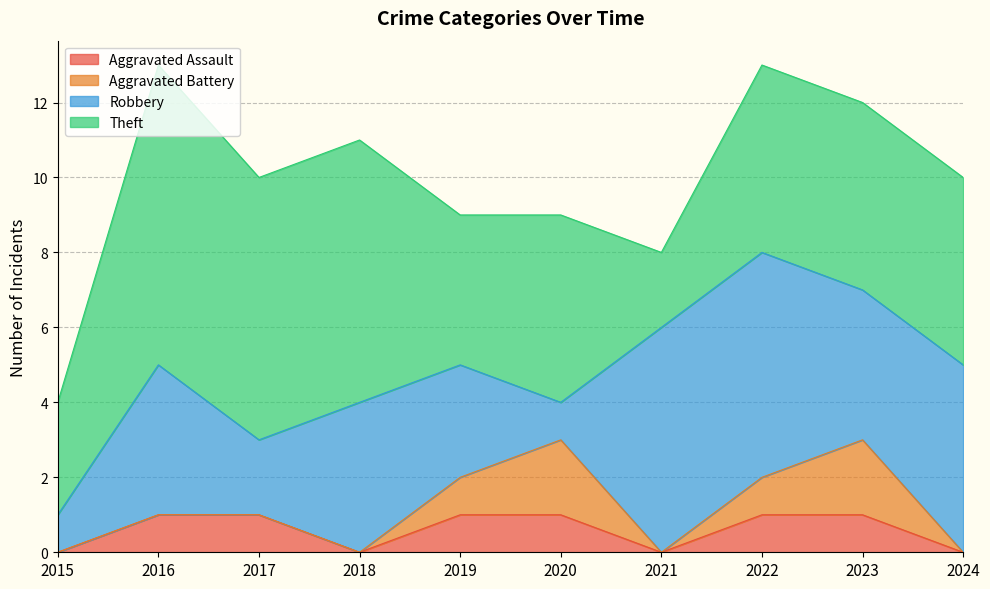

True or false: Aggravated Assault and Aggravated Battery cross at least once.

False